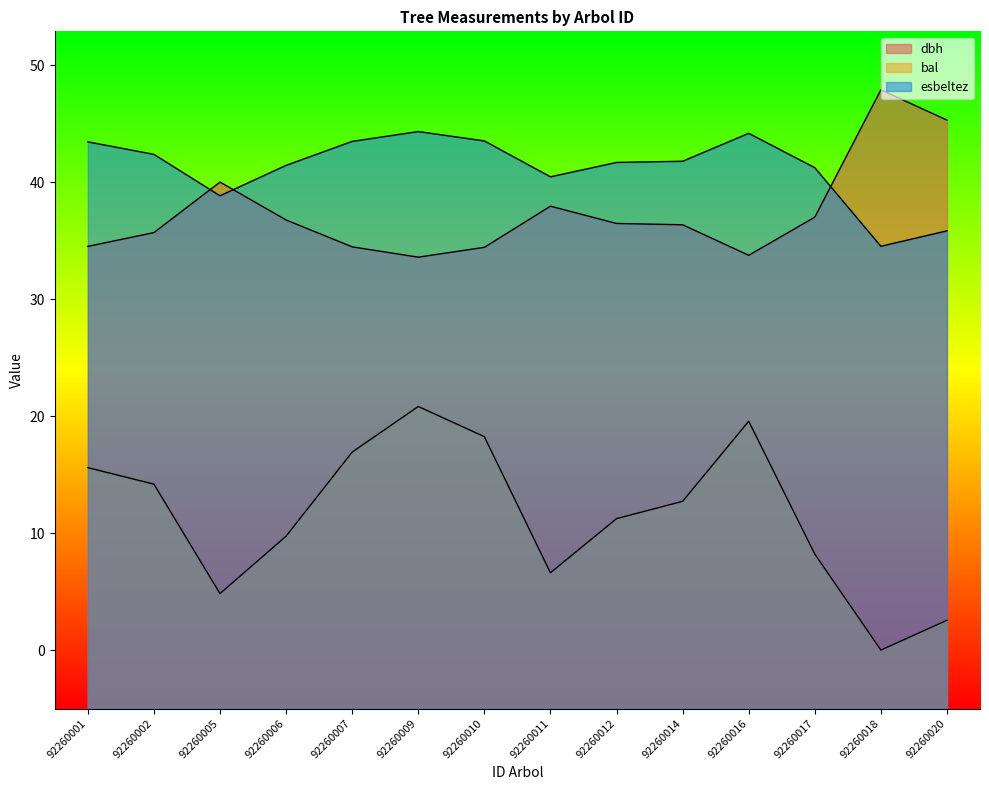

In esbeltez, how many points are higher than both neighbors (excluding endpoints)?

2